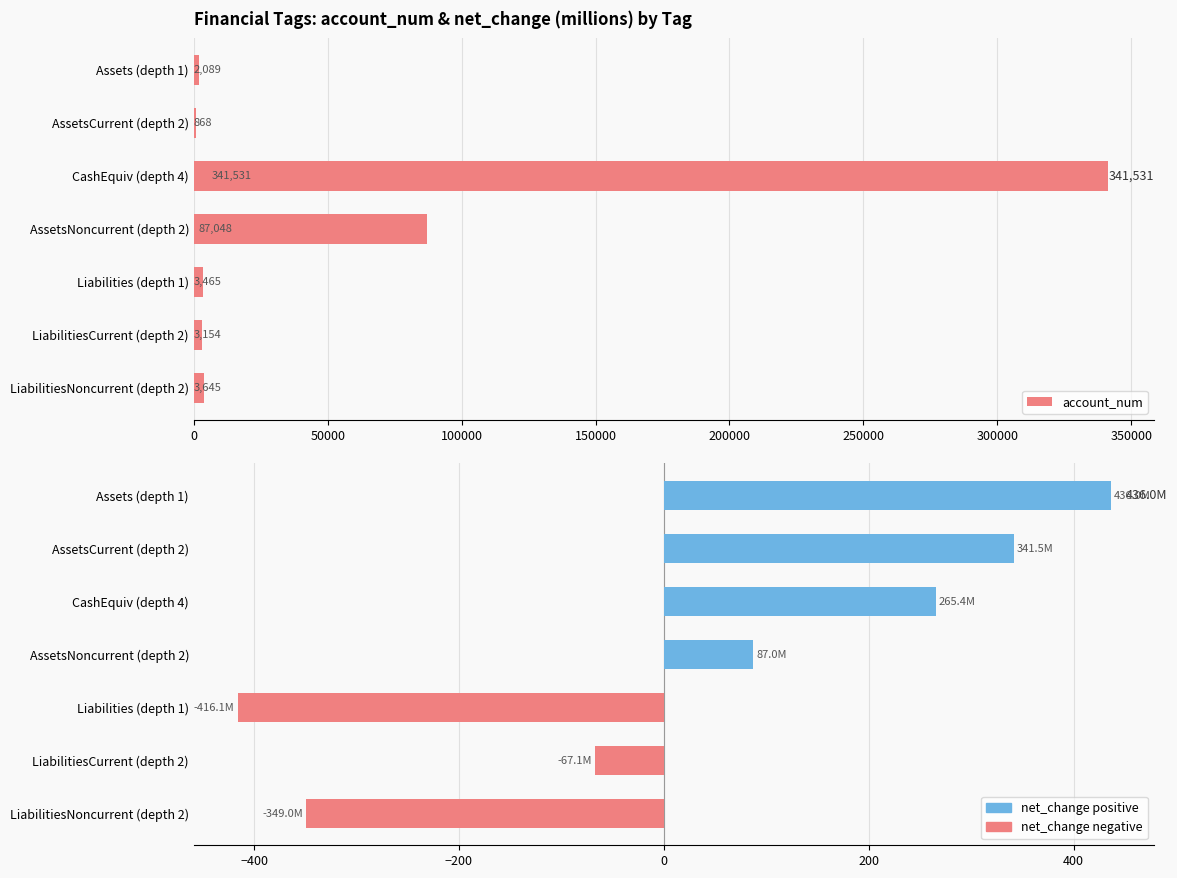

What is the difference between the second highest and second lowest values in the account_num series?

84959.0